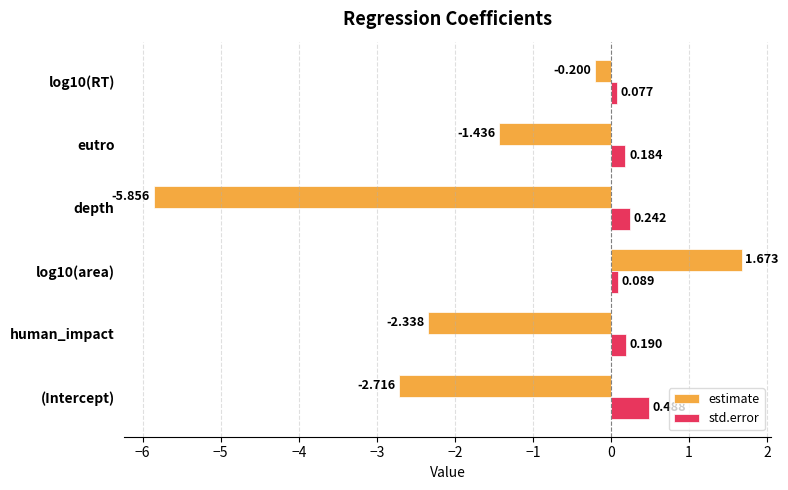

Which series has the widest spread of values?

estimate